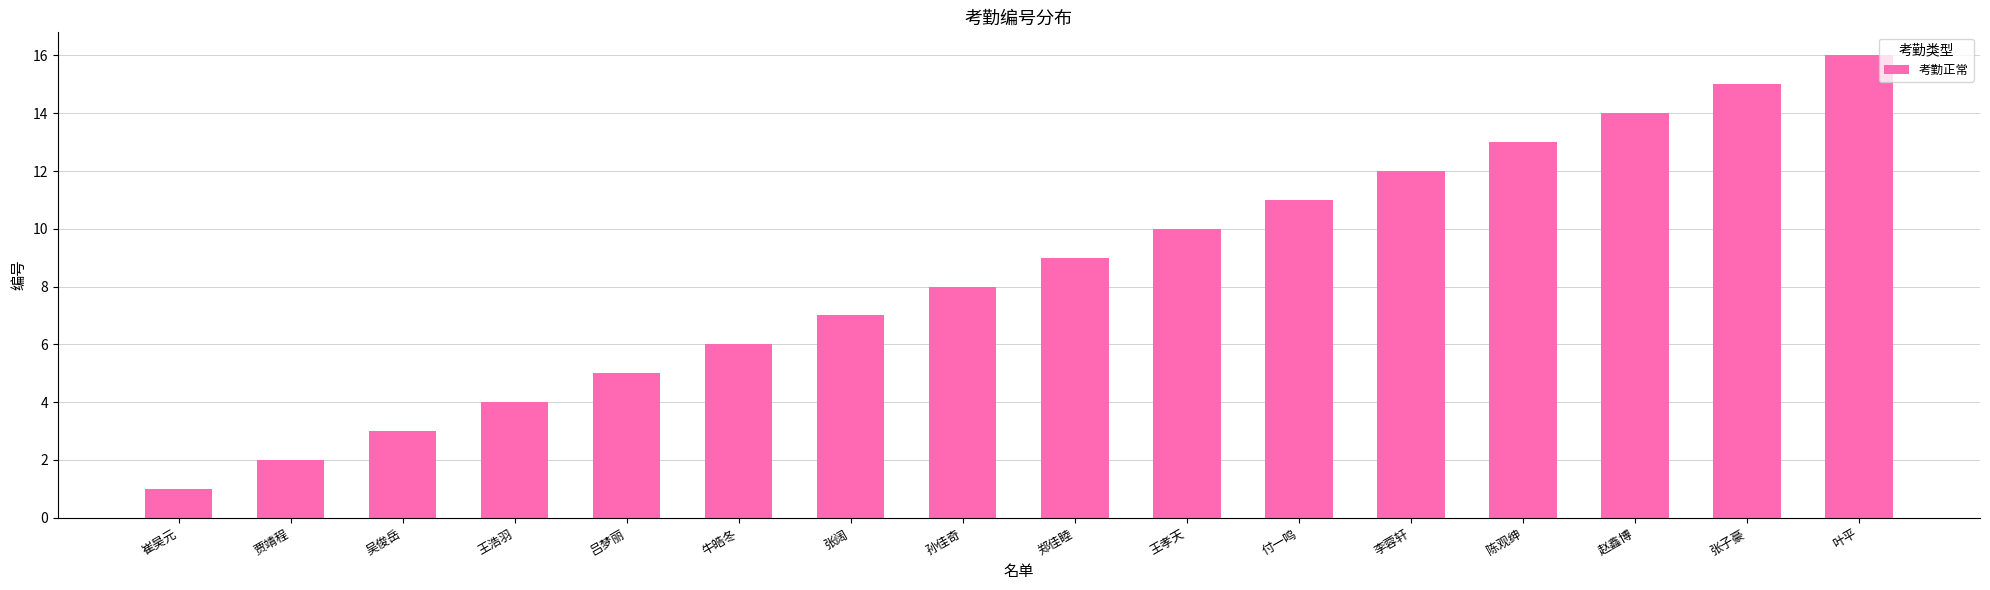

The chart shows a value of 6 at 郑佳睦. True or false?

False